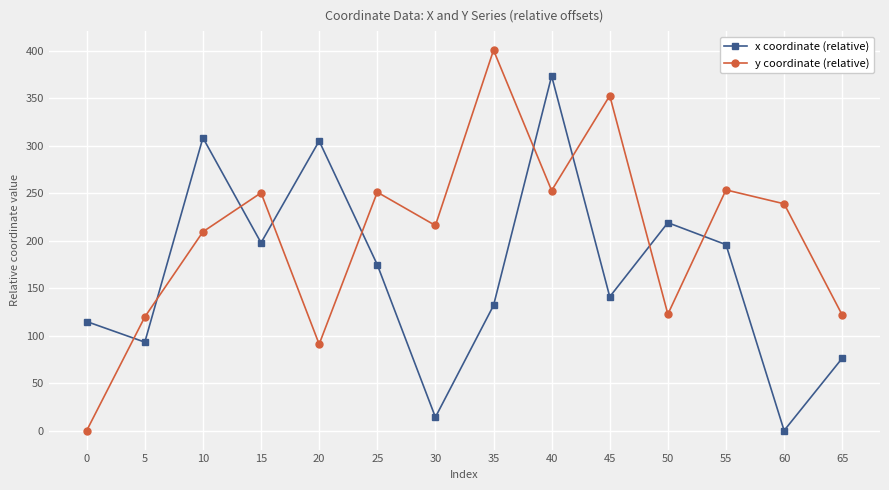

At which label does y coordinate (relative) reach its peak?

35